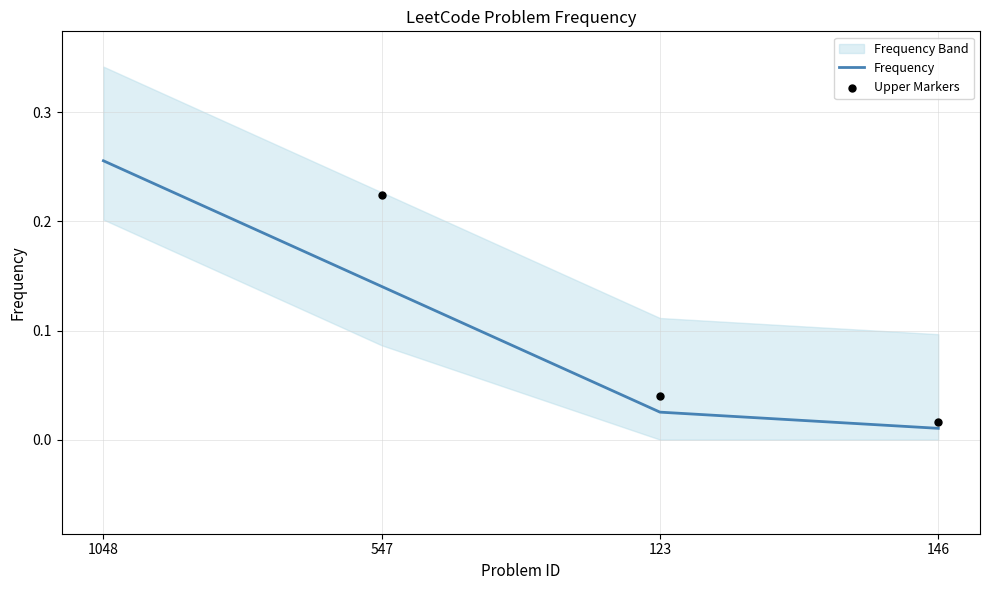

What is the total value across all series at 123?

0.1